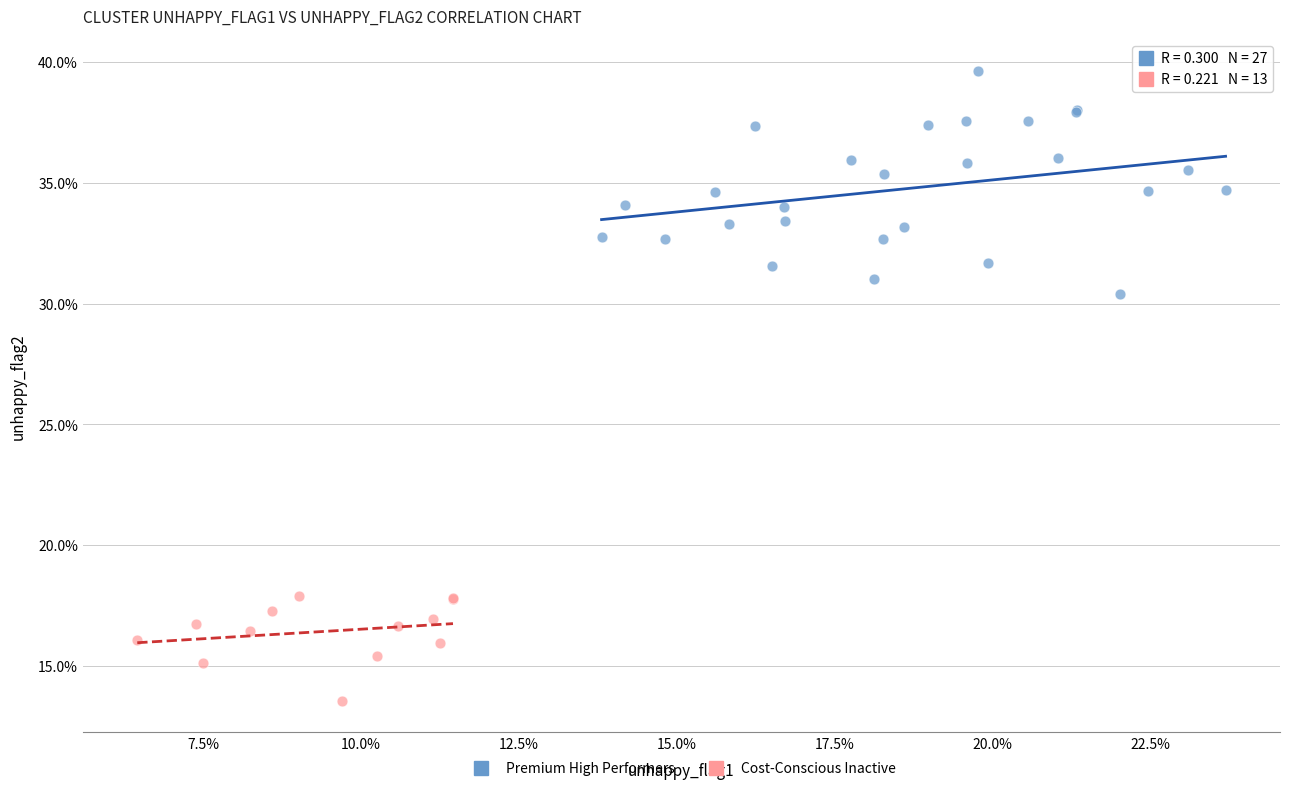

What are all the series names shown in the legend?

Premium High Performers, Cost-Conscious Inactive